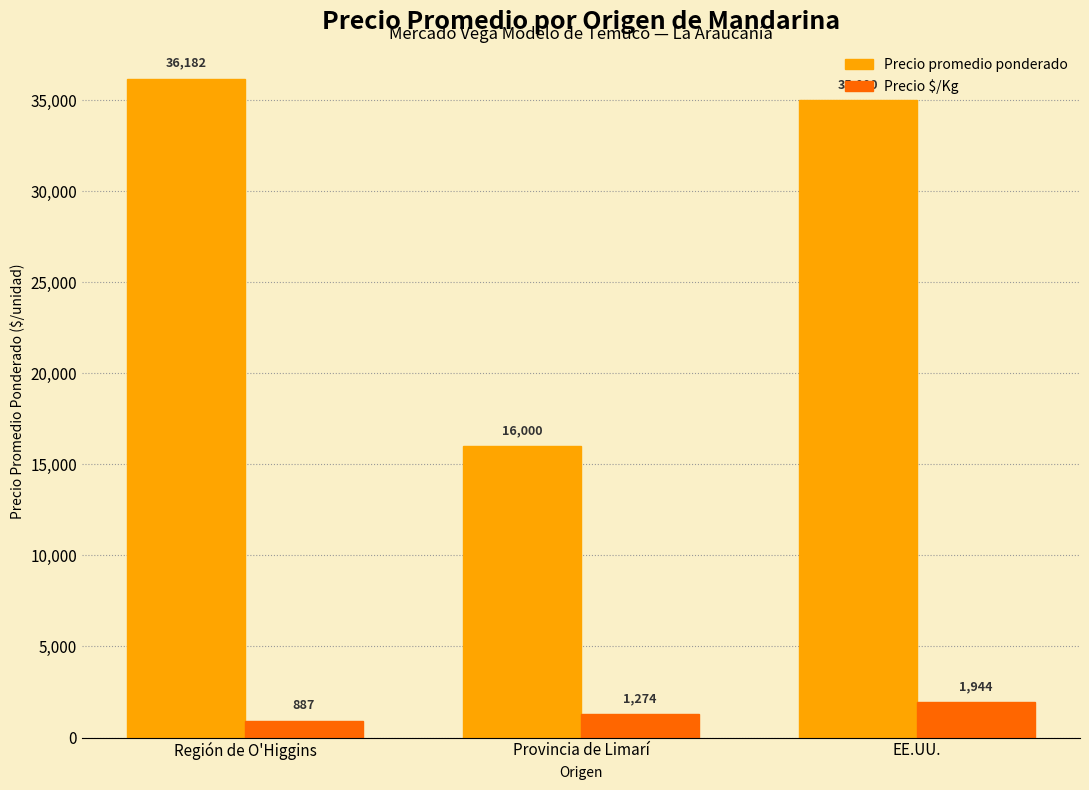

What is the average value of the Precio promedio ponderado series?

29060.6